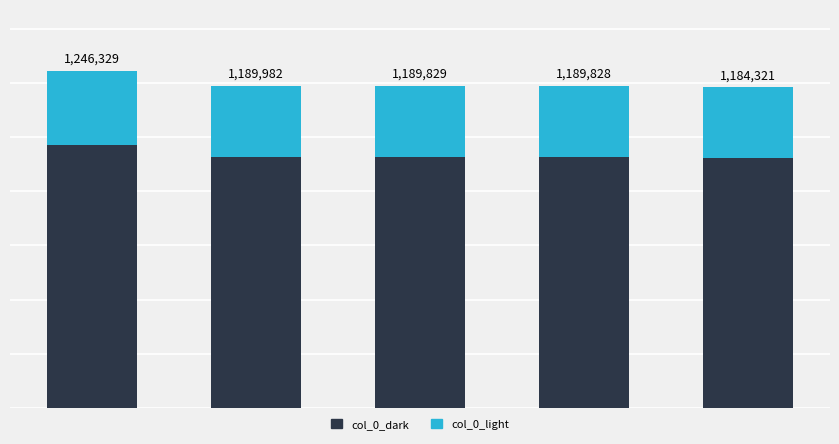

What are all the series names shown in the legend?

col_0_dark, col_0_light